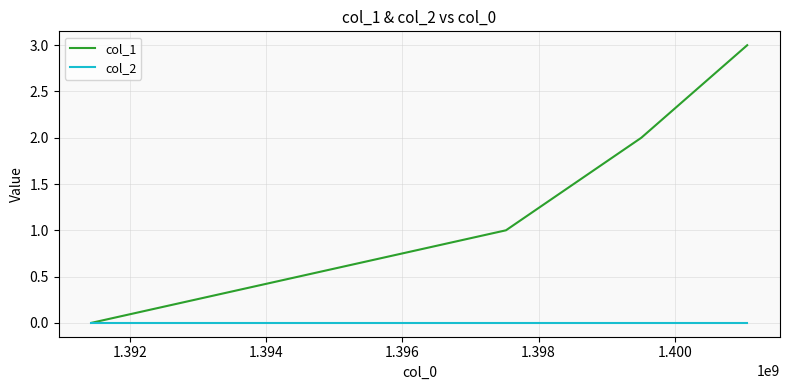

True or false: col_1 has more than 0 interior local peaks.

False